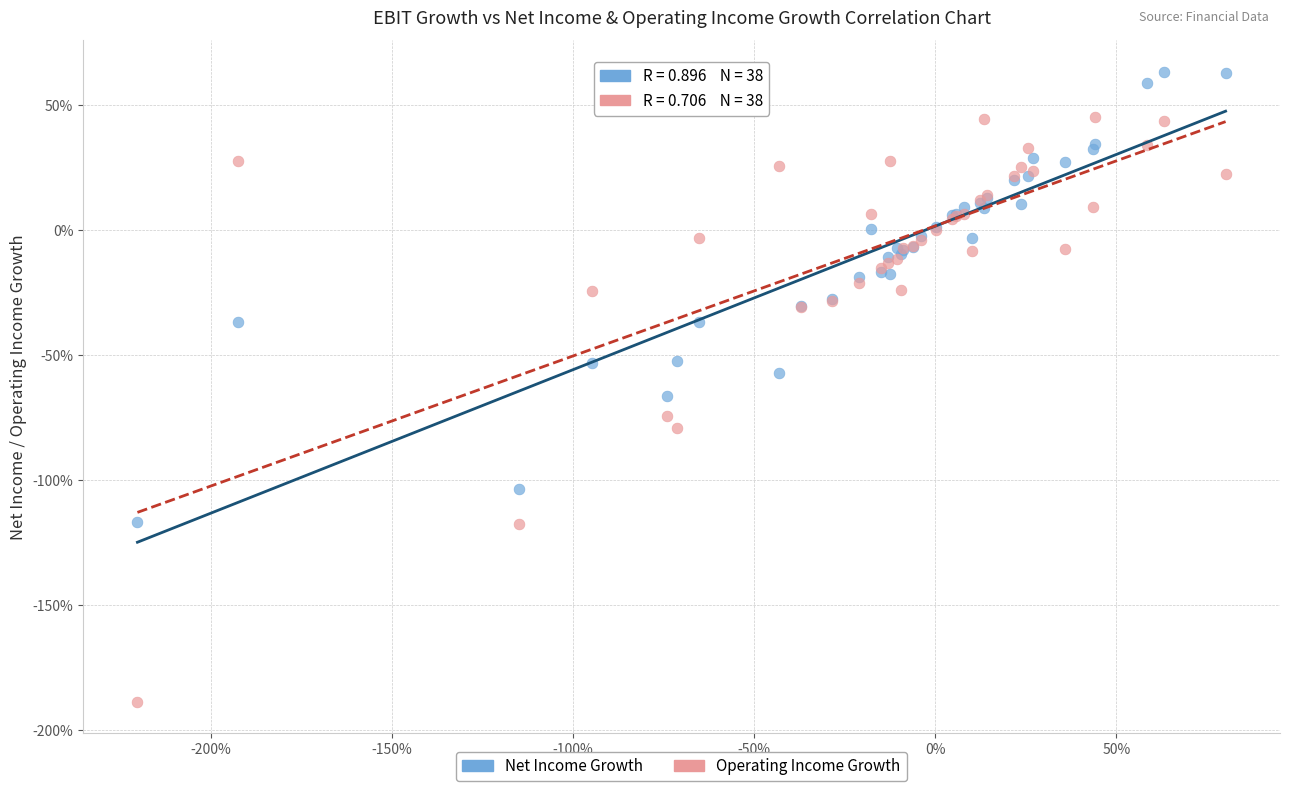

Which series contains the highest Y value?

Net Income Growth